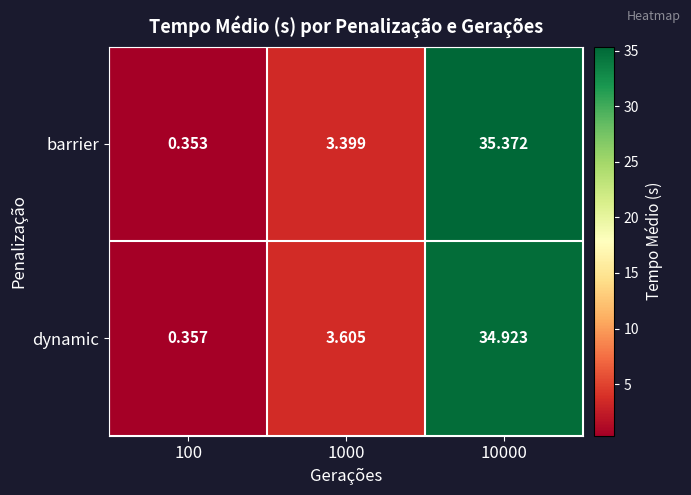

Is the value of dynamic at 100 greater than the value of barrier at 1000?

No